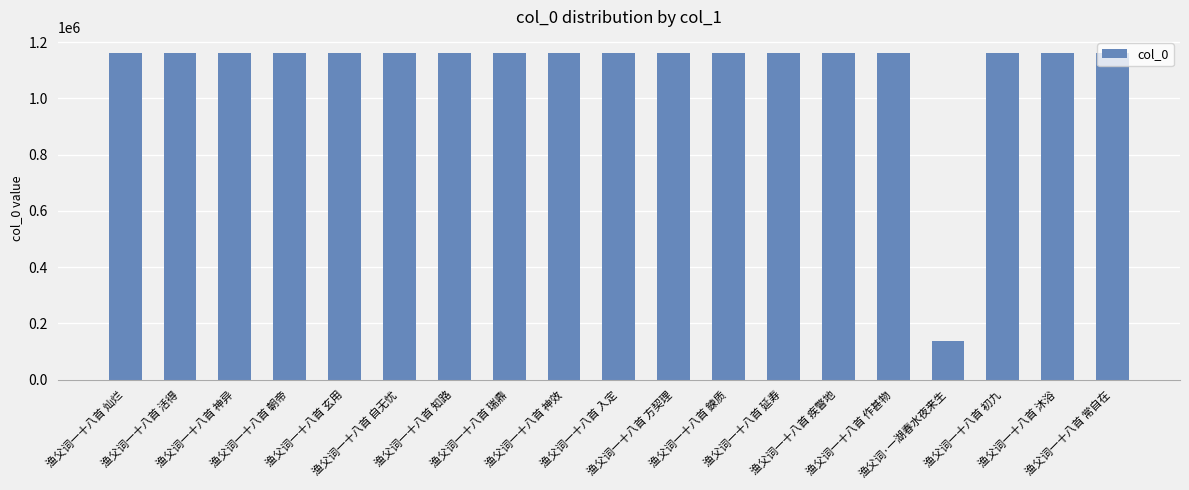

What is the difference between the maximum and minimum values?

1023517